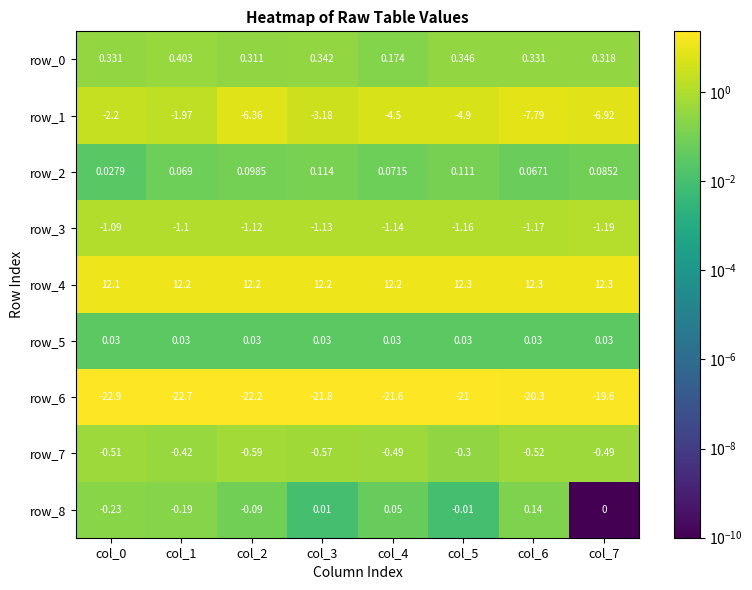

True or false: row_4 has a value of 16.4 at col_1.

False